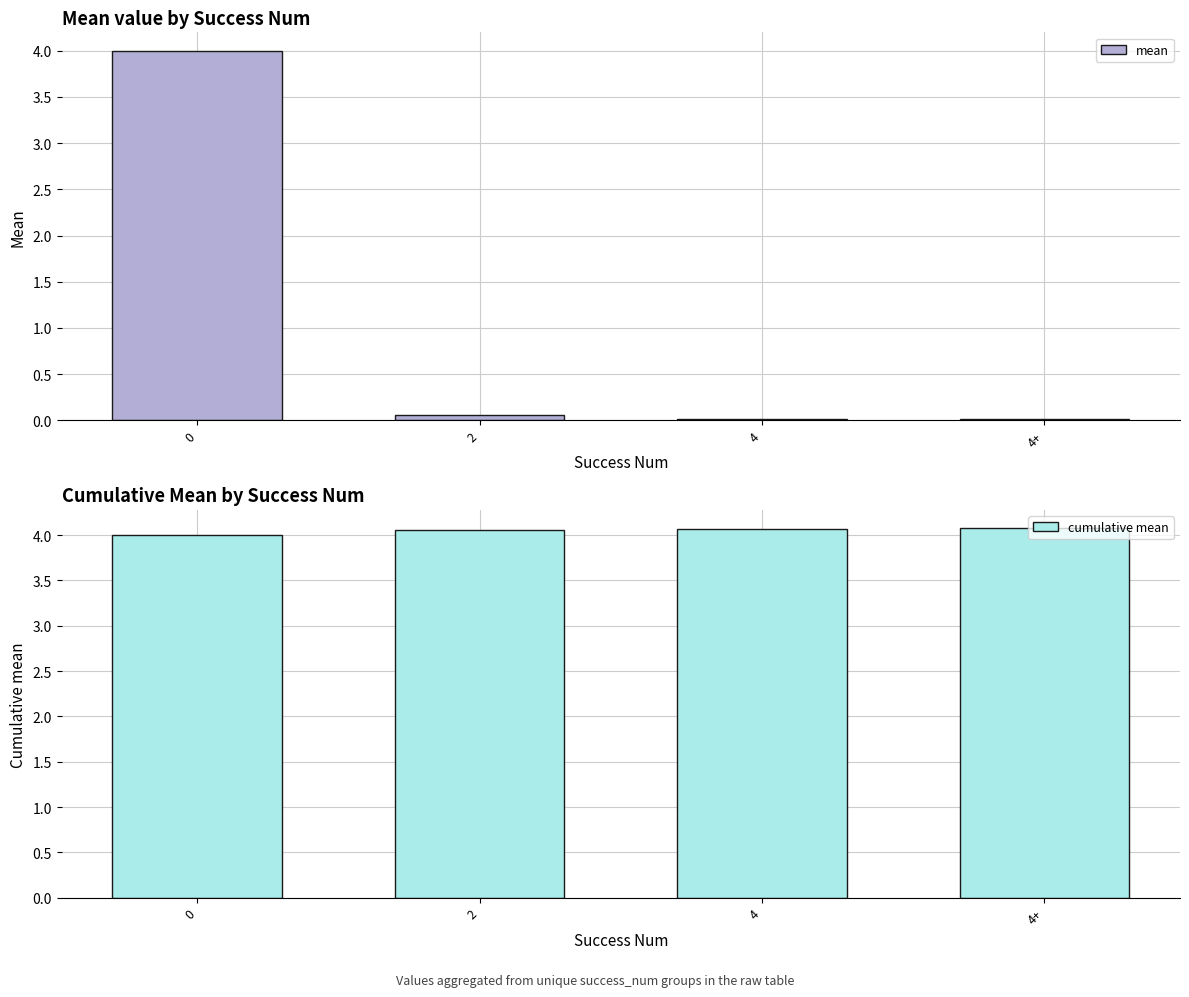

Are the bars horizontal?

No